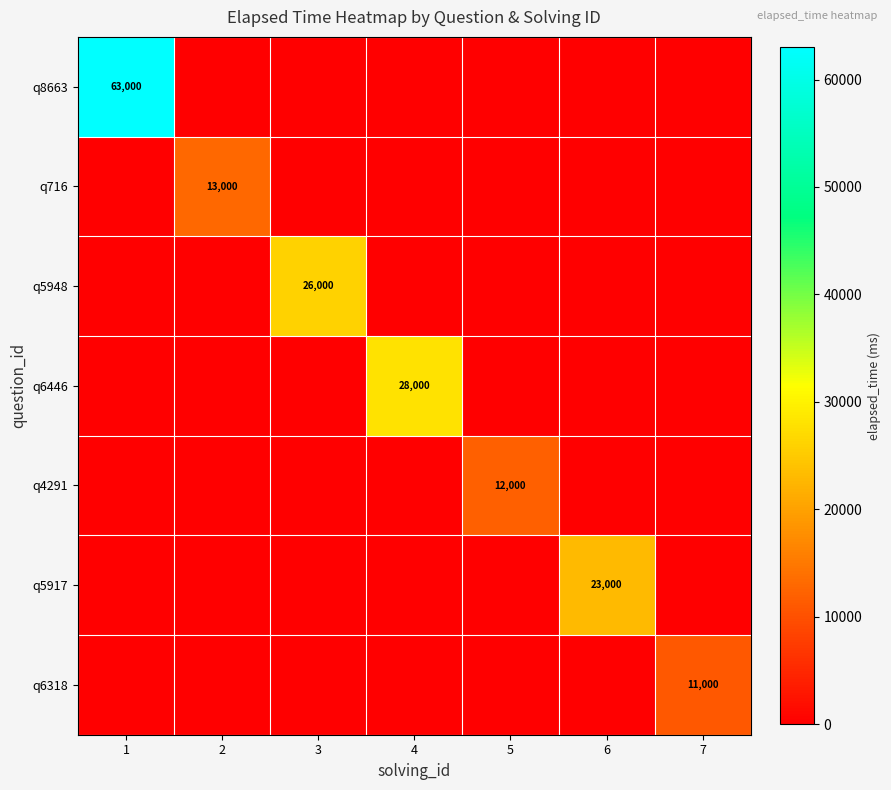

Count the number of data series in this chart.

7